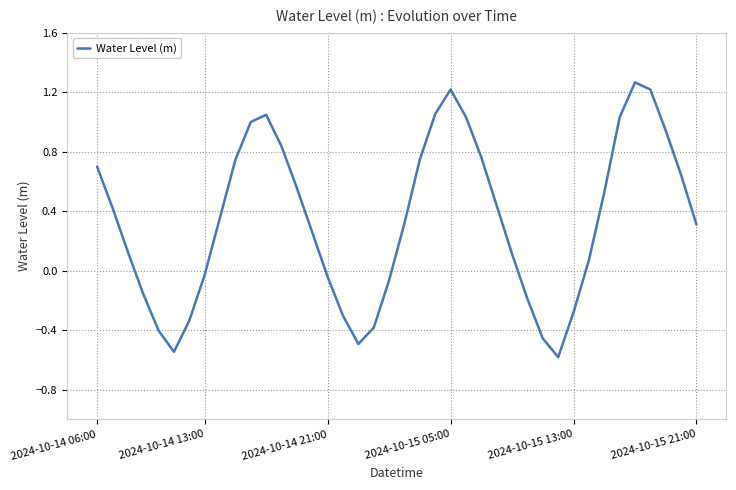

What is the difference between the maximum and minimum values?

1.8